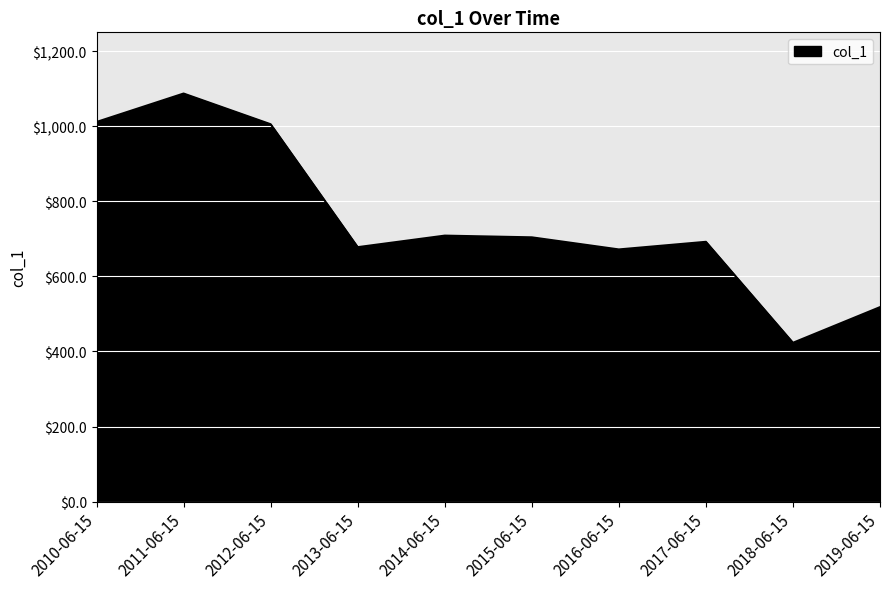

What is the change in value from 2015-06-15 to 2016-06-15?

-32.2